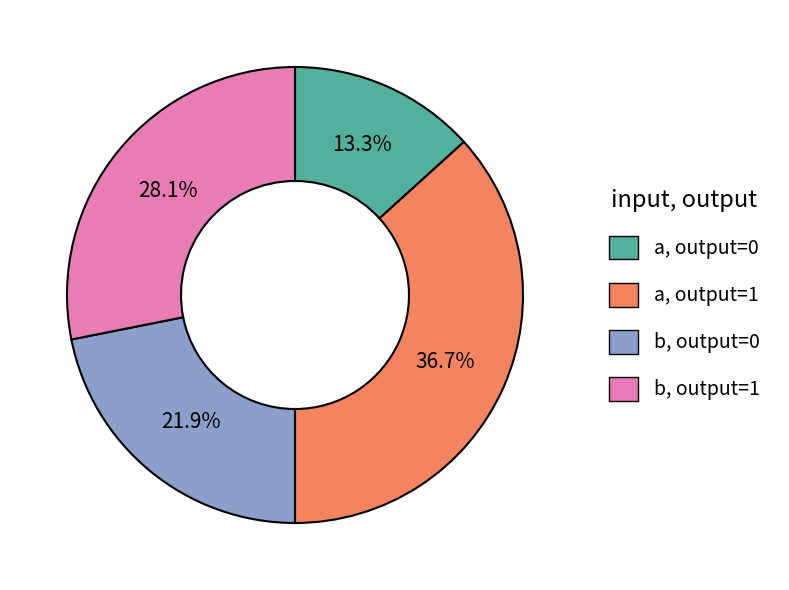

Which slice is the largest?

a, output=1